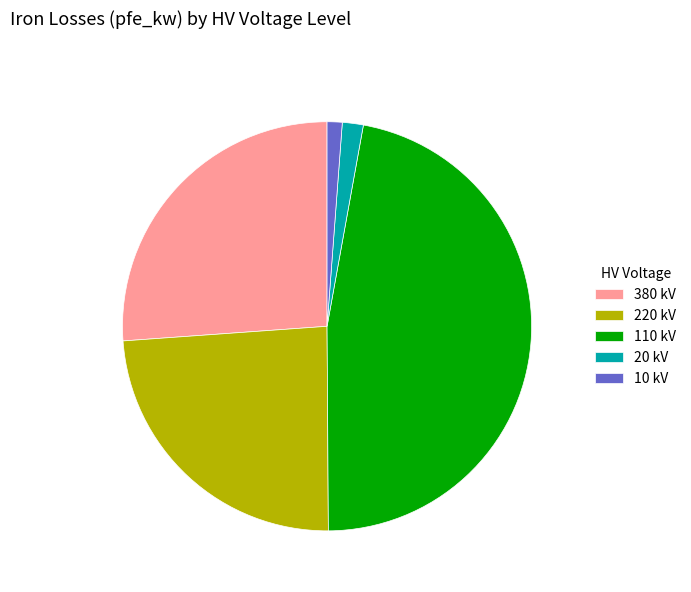

Approximately how many times larger is the value at 110 kV compared to 10 kV?

39.6